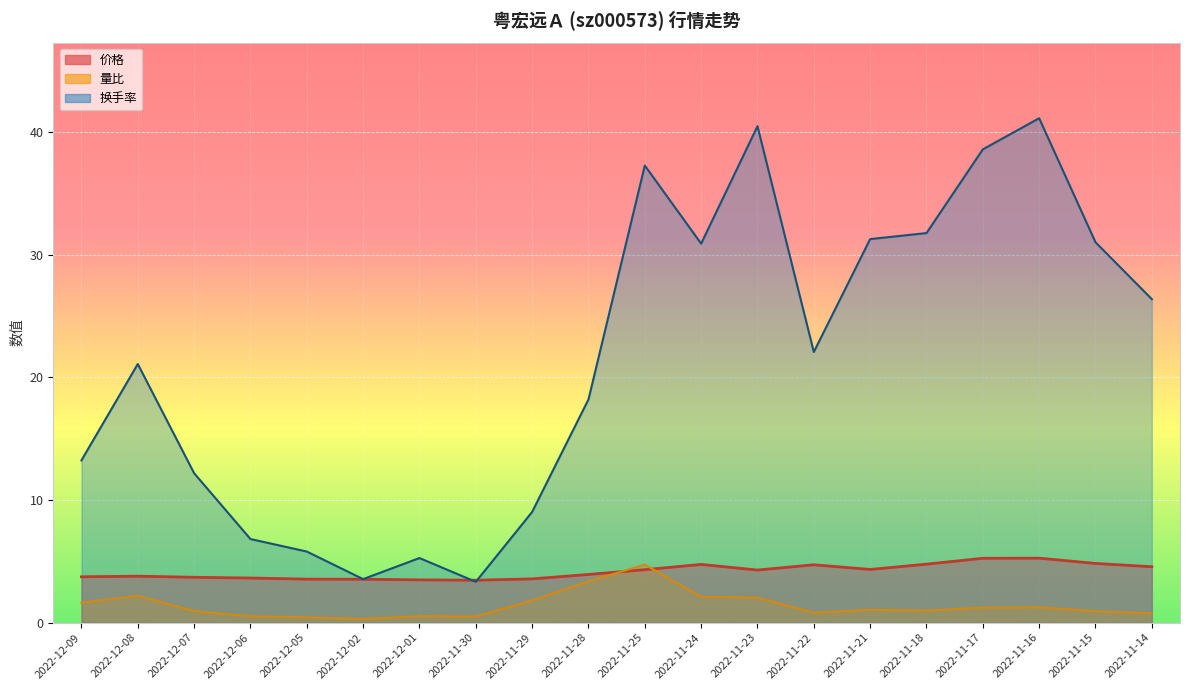

Which series has the largest total across all categories?

换手率